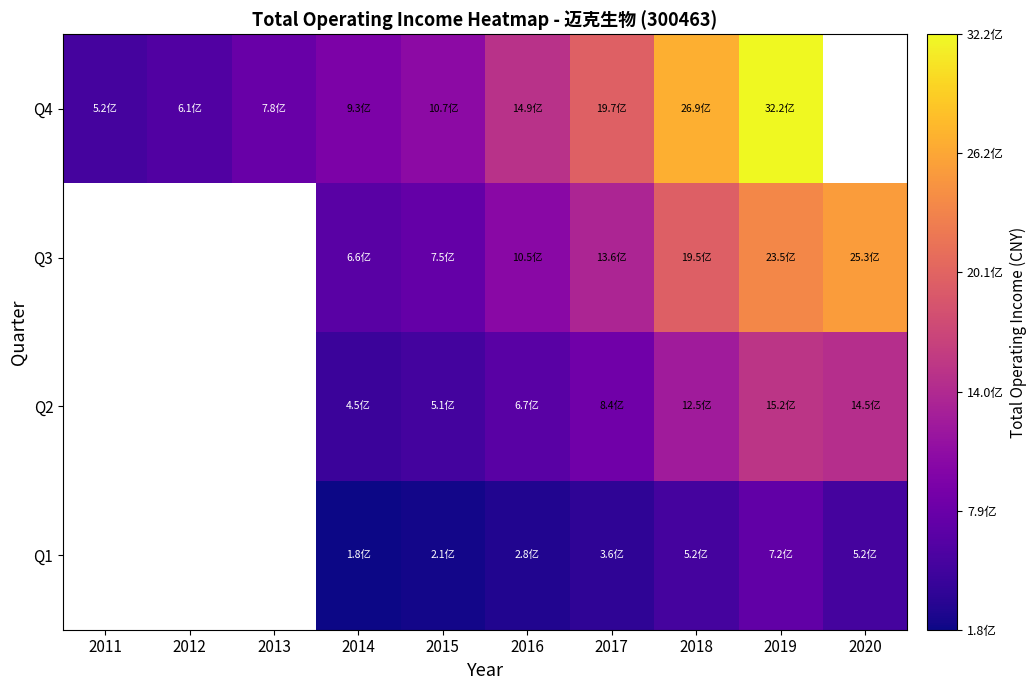

What is the spread (max minus min) of values at 2016?

1207246242.8